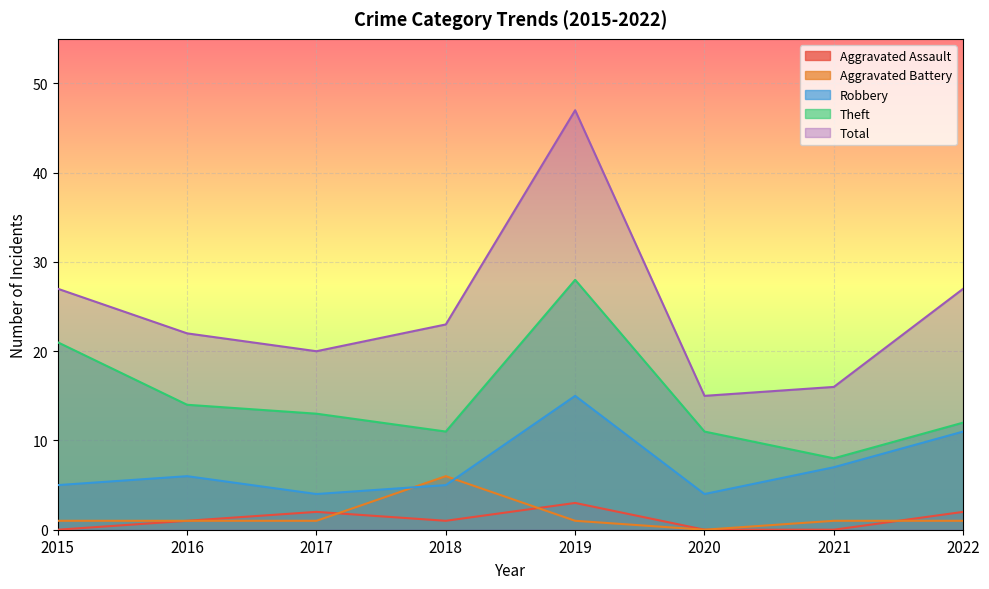

Reading left to right, list all the values displayed in this chart.

Aggravated Assault: 0	1	2	1	3	0	0	2
Aggravated Battery: 1	1	1	6	1	0	1	1
Robbery: 5	6	4	5	15	4	7	11
Theft: 21	14	13	11	28	11	8	12
Total: 27	22	20	23	47	15	16	27